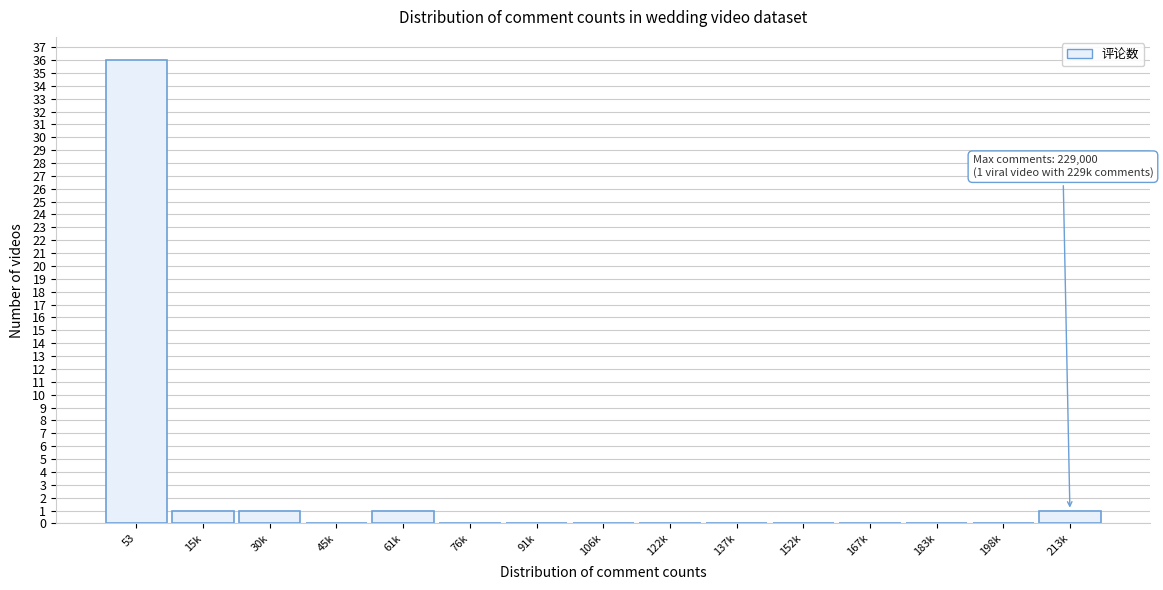

Reading left to right, what are all the values shown in this chart?

53=36	15k=1	30k=1	45k=0	61k=1	76k=0	91k=0	106k=0	122k=0	137k=0	152k=0	167k=0	183k=0	198k=0	213k=1